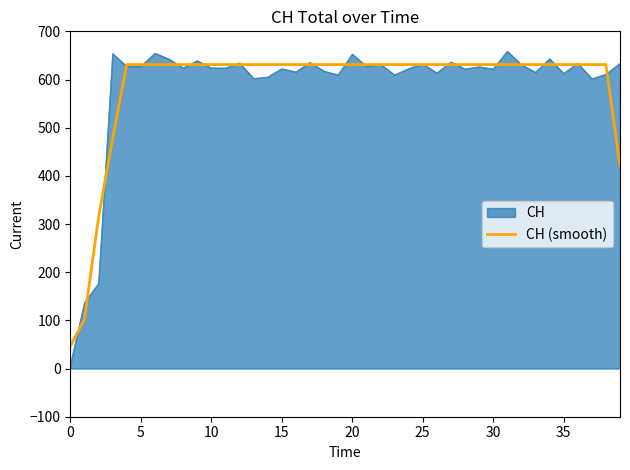

What is the highest value of the CH (smooth) series?

631.0